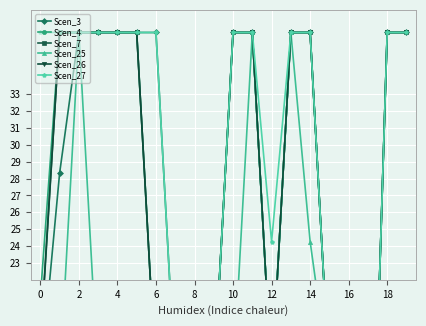

At which category does Scen_7 reach its first local valley?

12